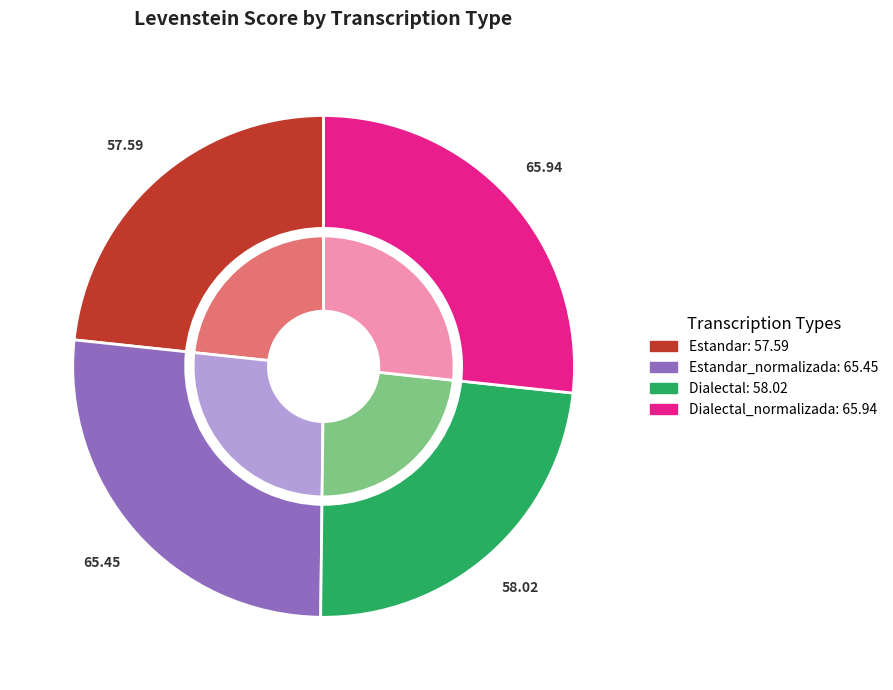

Is there any slice that represents more than half of the pie?

No